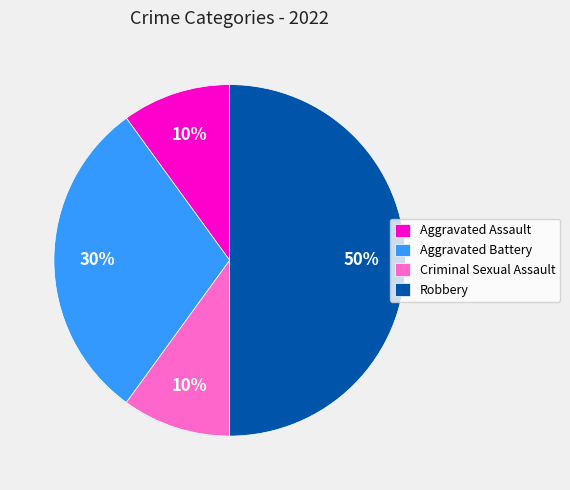

To the nearest percent, what percentage of the pie is Robbery?

50%